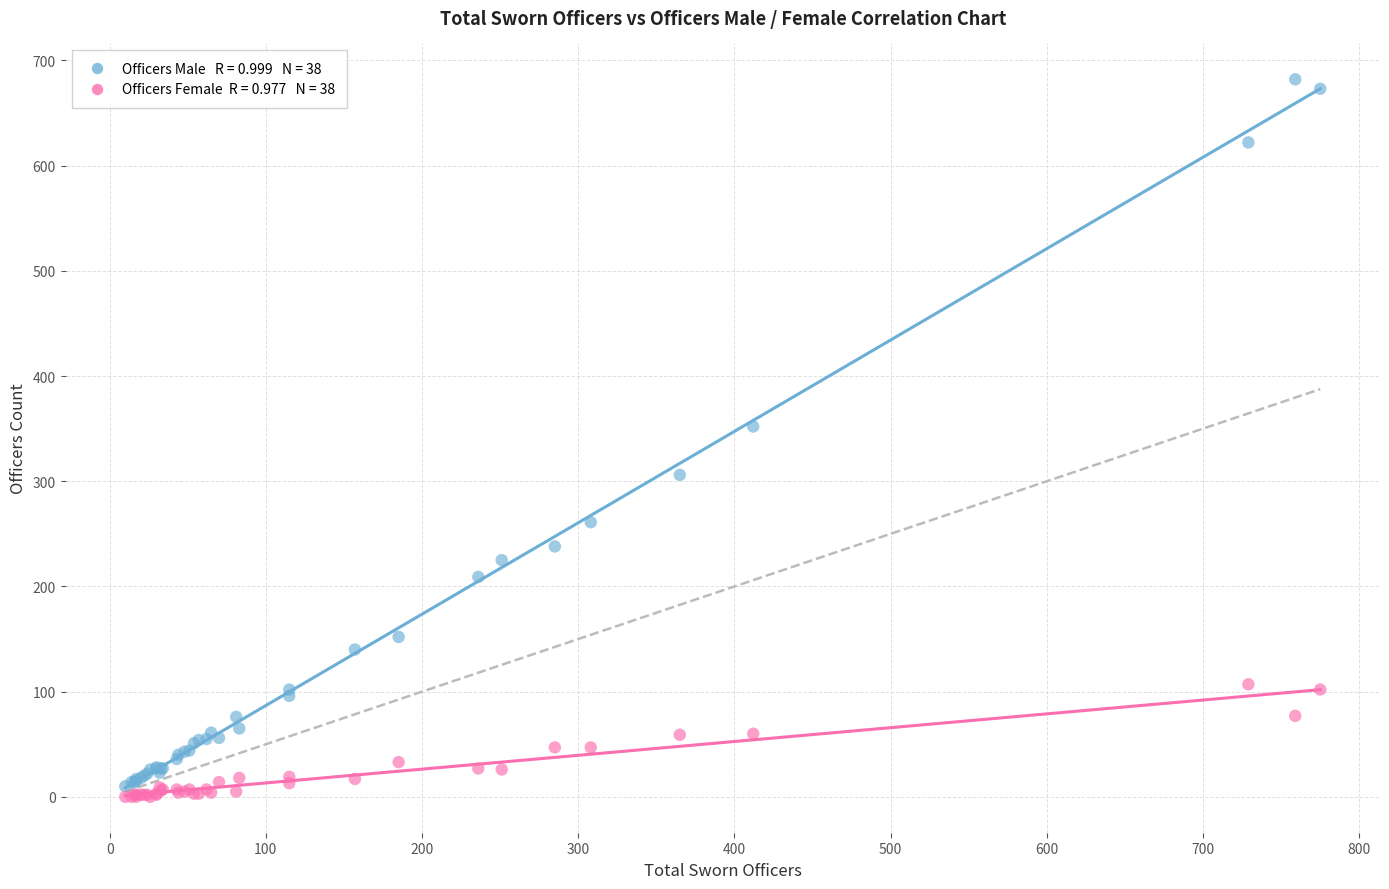

Across all series, what Y value is closest to 341?

352